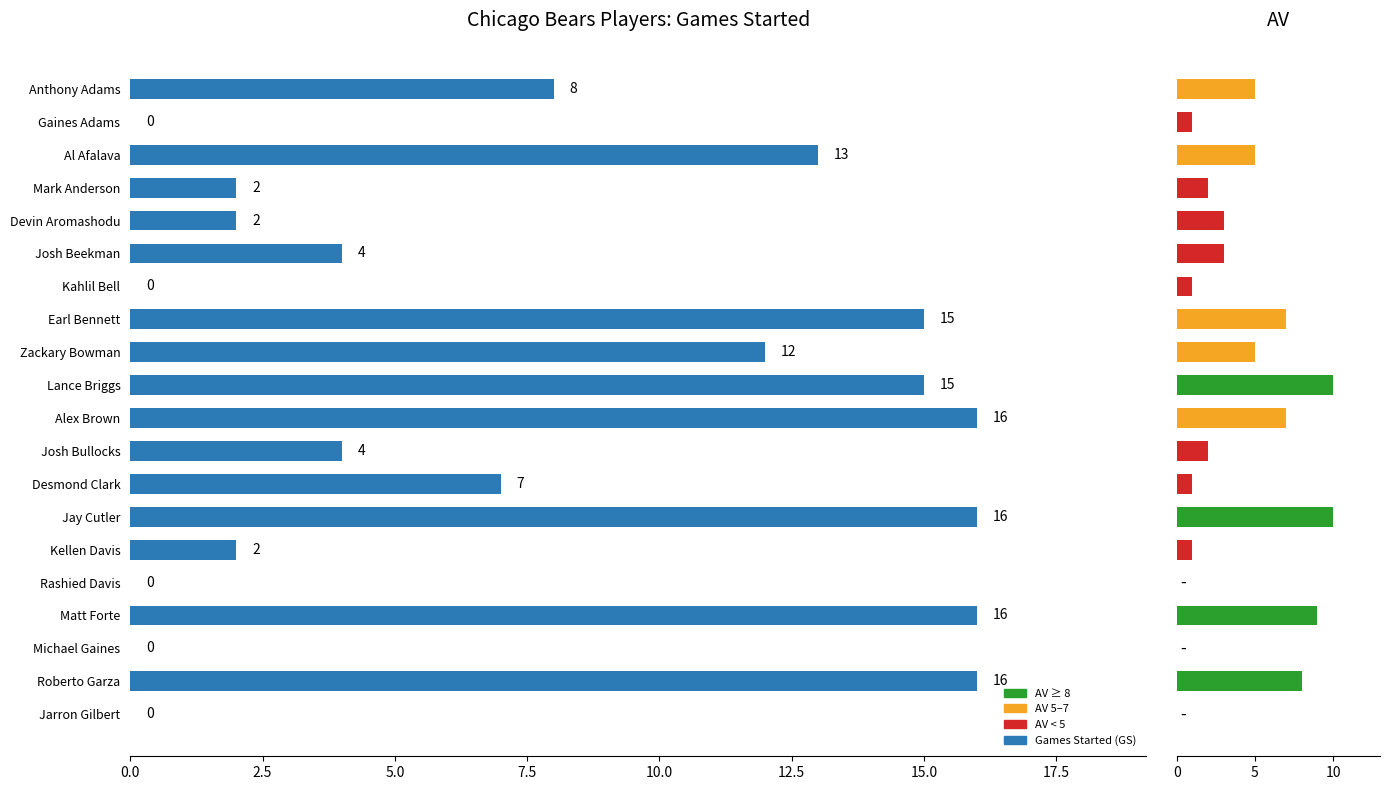

Which series has the largest range (max minus min)?

Games Started (GS)